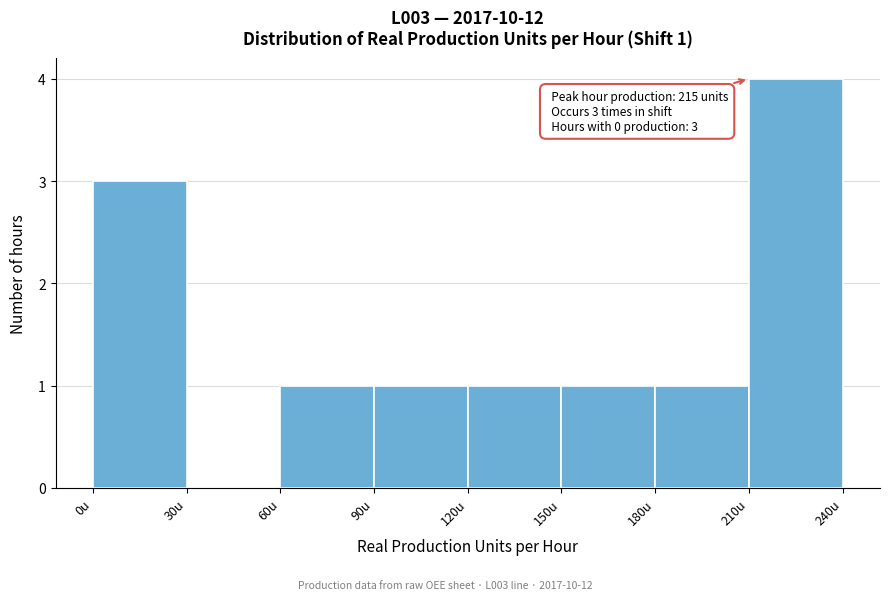

Which range on the x-axis has the tallest bar?

210 to 240